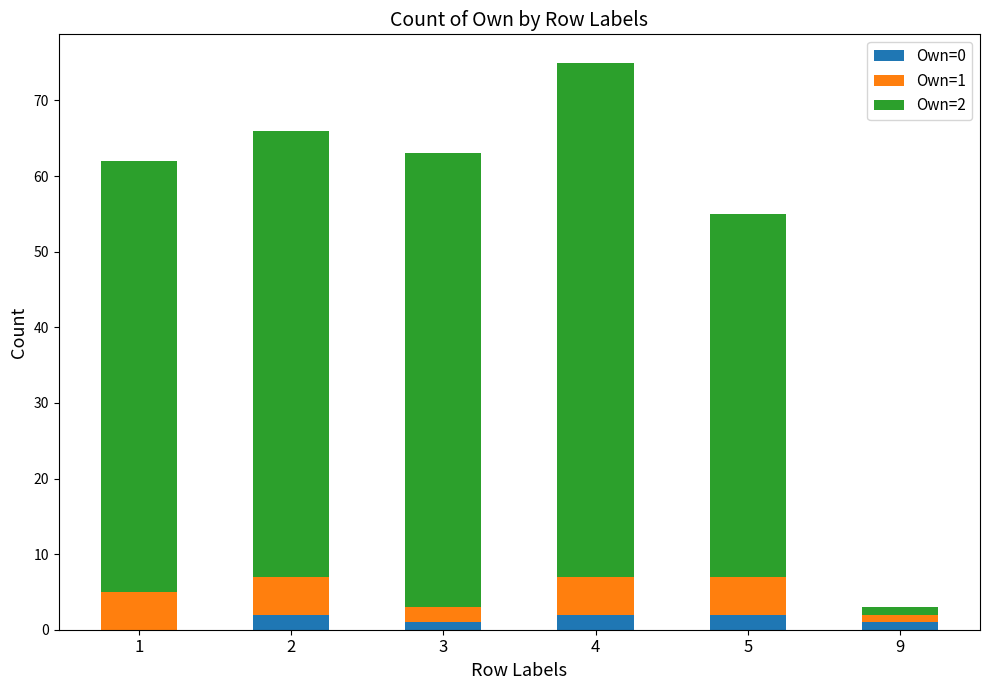

The Own=0 series shows 0 at 1. True or false?

True